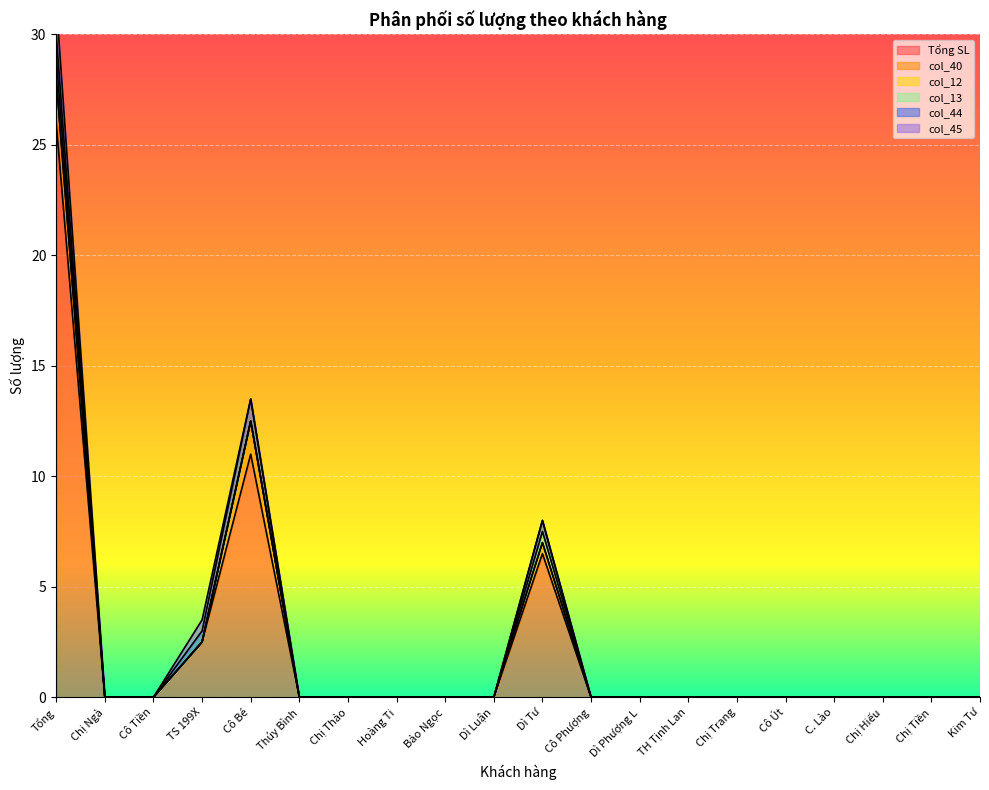

True or false: Tổng SL has a value of 0.0 at Dì Phượng L.

True